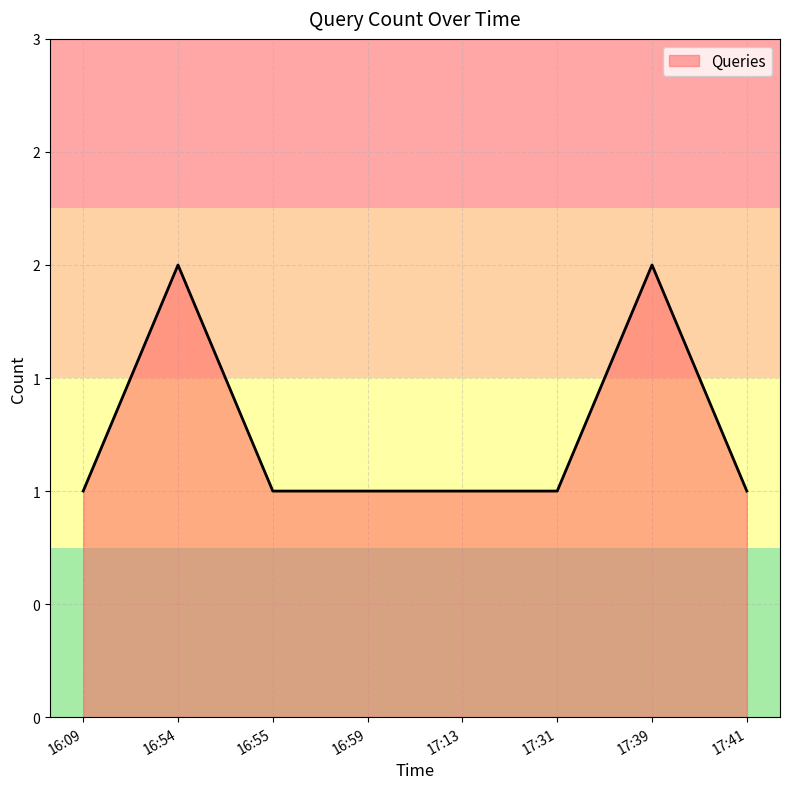

Does the chart display data point markers on the line(s)?

No